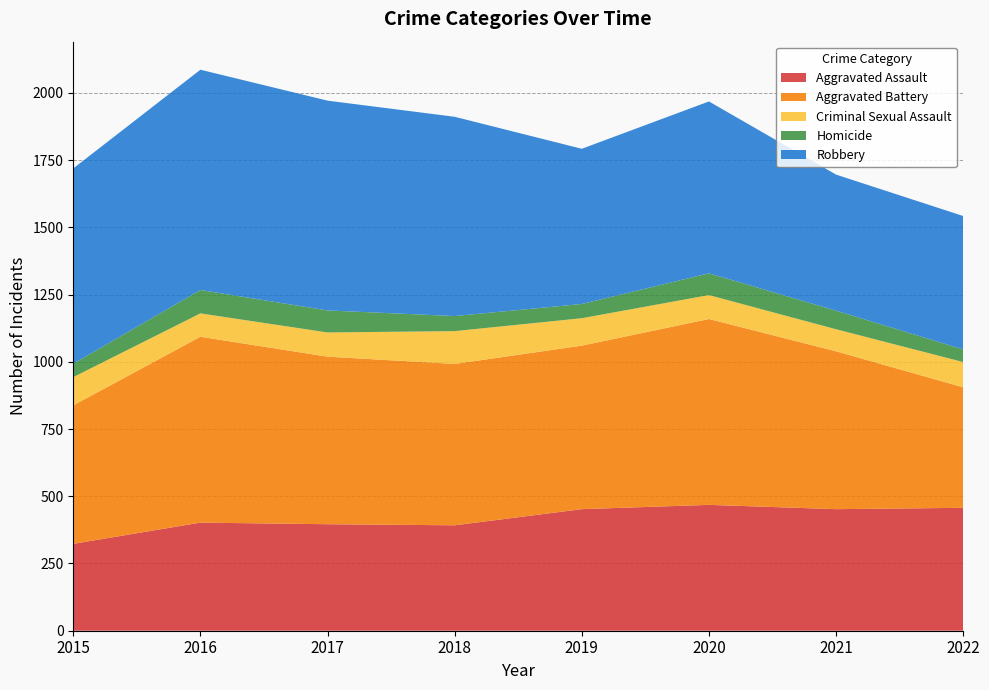

Reading right to left, list all the values displayed in this chart.

Aggravated Assault: 2022=457	2021=452	2020=468	2019=452	2018=392	2017=396	2016=402	2015=323
Aggravated Battery: 2022=448	2021=587	2020=691	2019=608	2018=600	2017=623	2016=691	2015=515
Criminal Sexual Assault: 2022=94	2021=82	2020=89	2019=102	2018=122	2017=90	2016=87	2015=105
Homicide: 2022=47	2021=69	2020=81	2019=53	2018=56	2017=82	2016=87	2015=50
Robbery: 2022=496	2021=506	2020=639	2019=577	2018=741	2017=780	2016=819	2015=726